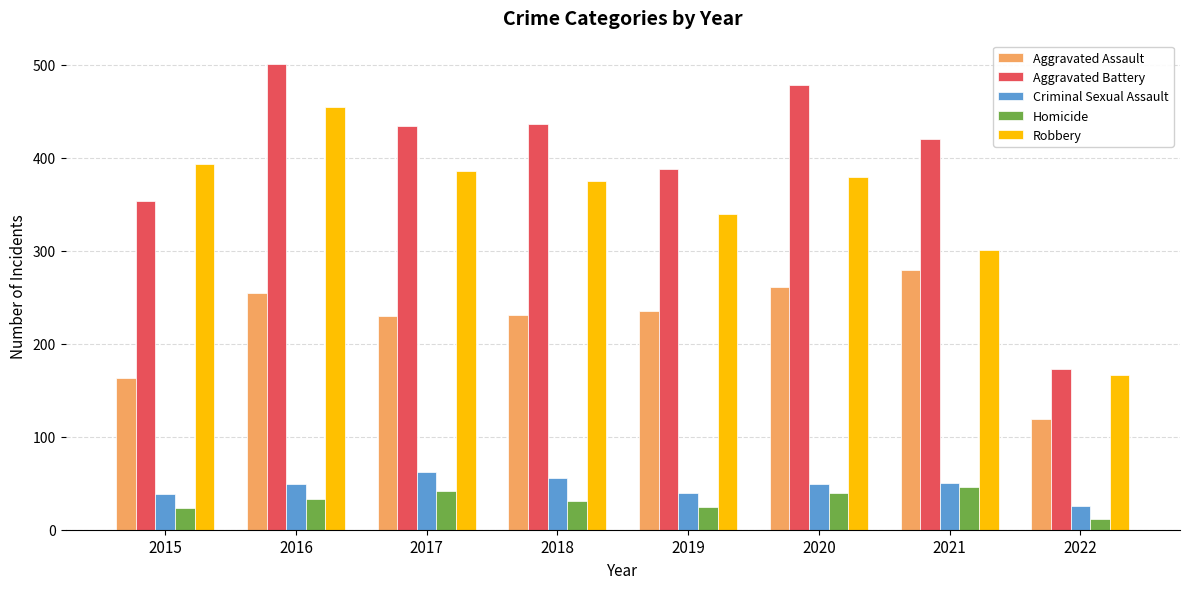

At which category is the sum across all series the highest?

2016